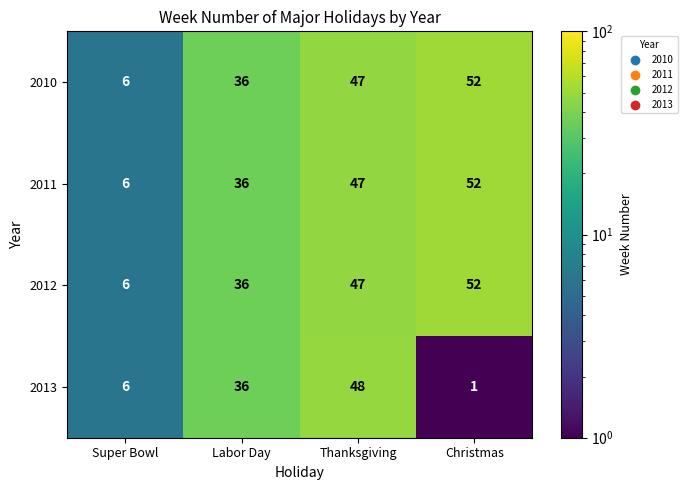

How many series are shown in this chart?

4